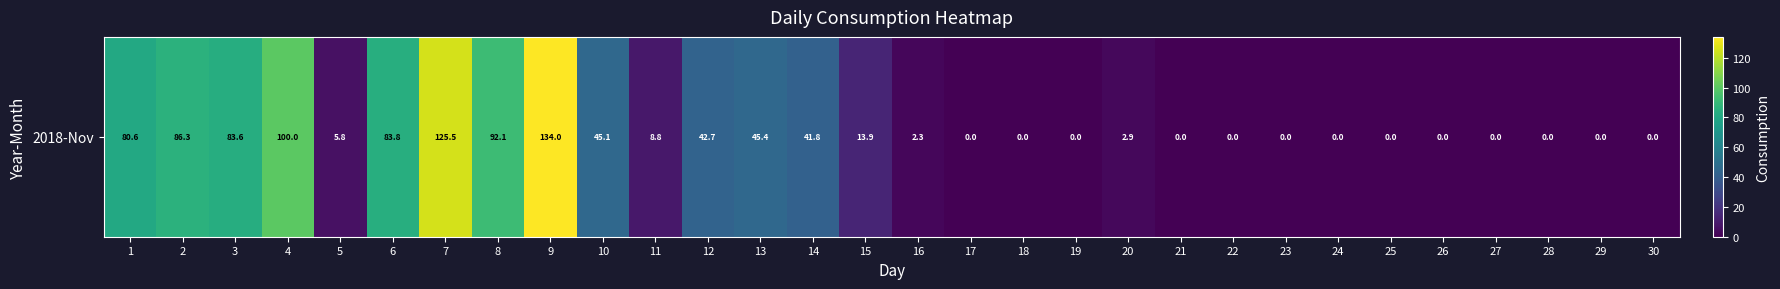

What is the average value?

33.2